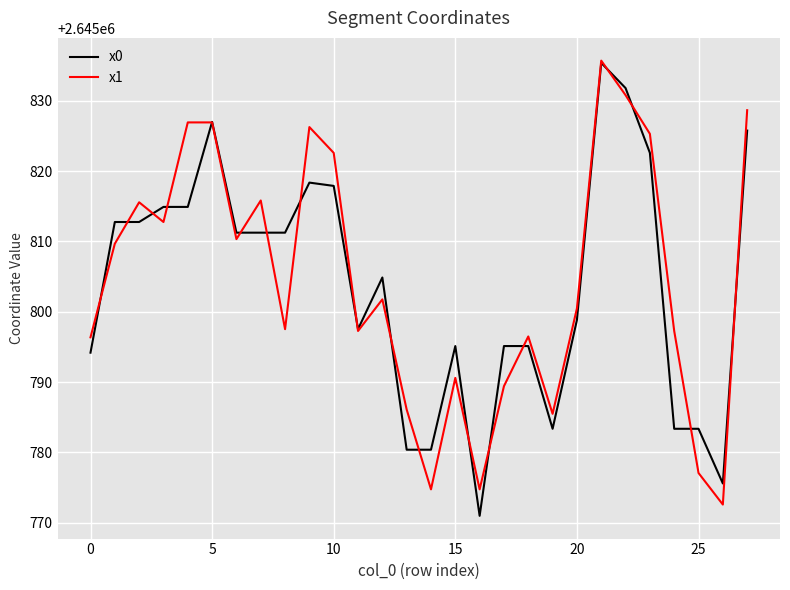

Which series has the widest spread of values?

x0